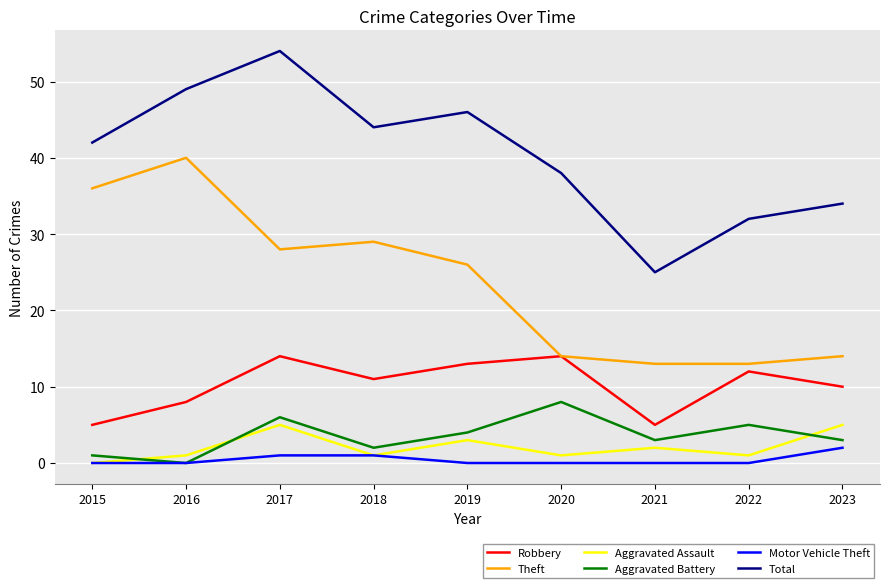

What is the sum of the Aggravated Assault values at 2020 and 2023?

6